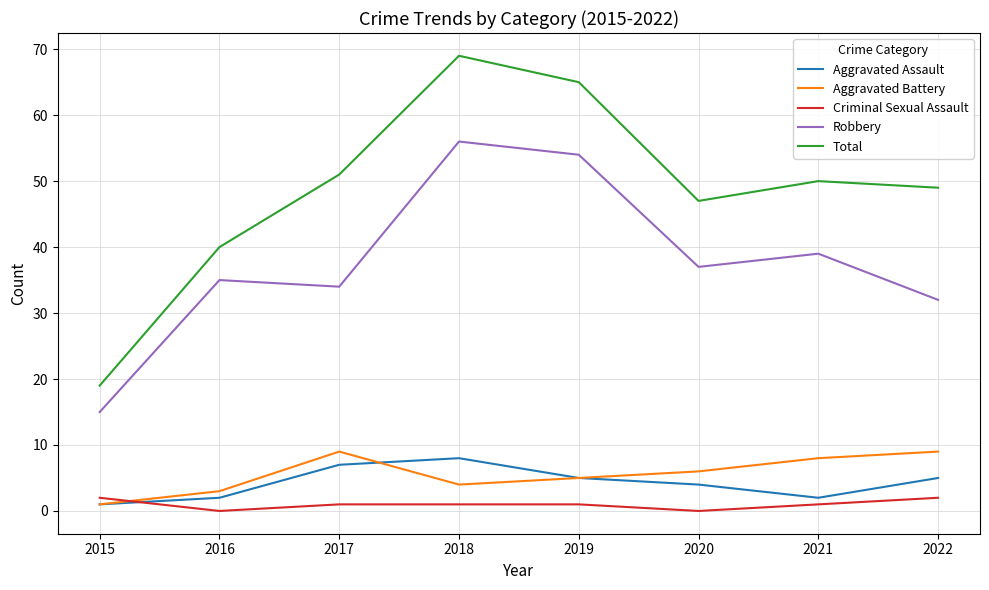

Reading right to left, what are all the values shown in this chart?

Aggravated Assault: 2022=5	2021=2	2020=4	2019=5	2018=8	2017=7	2016=2	2015=1
Aggravated Battery: 2022=9	2021=8	2020=6	2019=5	2018=4	2017=9	2016=3	2015=1
Criminal Sexual Assault: 2022=2	2021=1	2020=0	2019=1	2018=1	2017=1	2016=0	2015=2
Robbery: 2022=32	2021=39	2020=37	2019=54	2018=56	2017=34	2016=35	2015=15
Total: 2022=49	2021=50	2020=47	2019=65	2018=69	2017=51	2016=40	2015=19